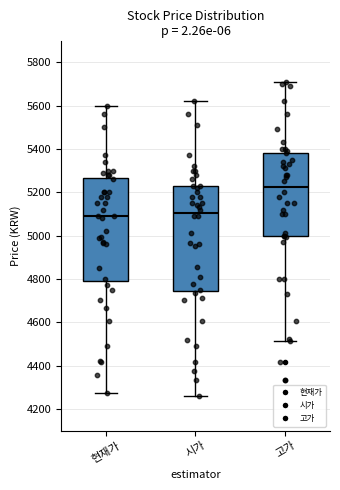

Reading left to right, read every box against the y-axis: the position of its median line, the range the box covers, and the ends of its whiskers. The values are not printed on the chart, so give them approximately, as read against the axis.

현재가: median 5100, box 4800 to 5260, whiskers 4280 to 5600
시가: median 5100, box 4740 to 5240, whiskers 4260 to 5620
고가: median 5220, box 5000 to 5380, whiskers 4520 to 5720